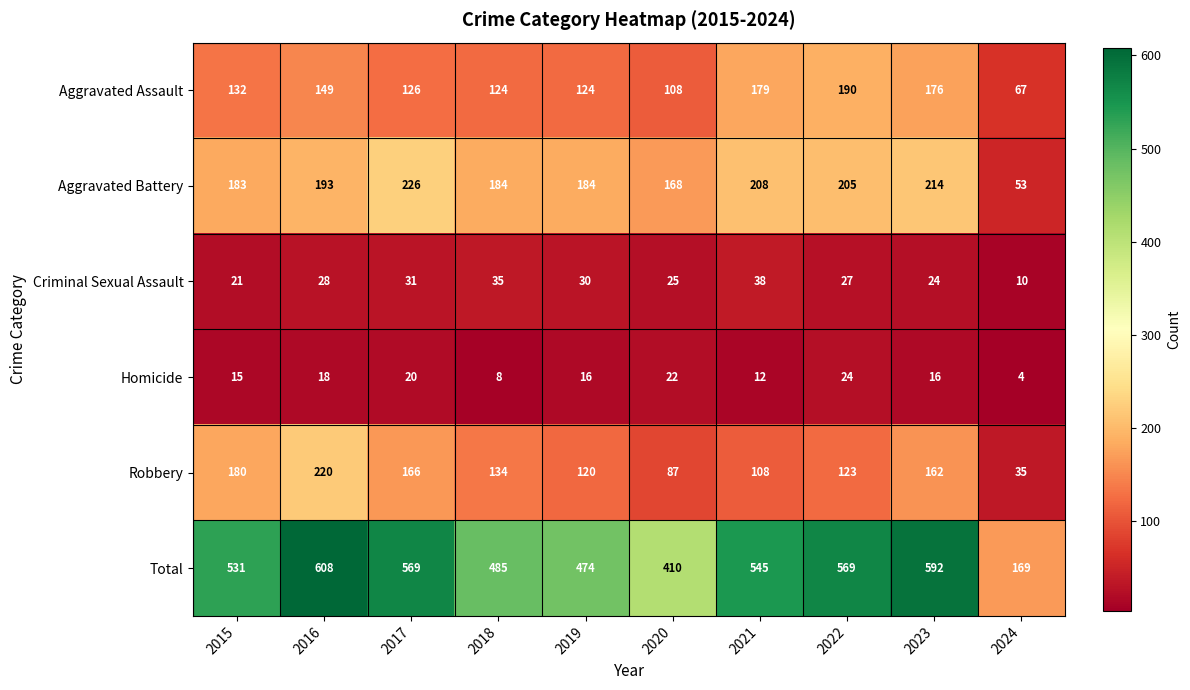

The Criminal Sexual Assault series shows 38 at 2021. True or false?

True